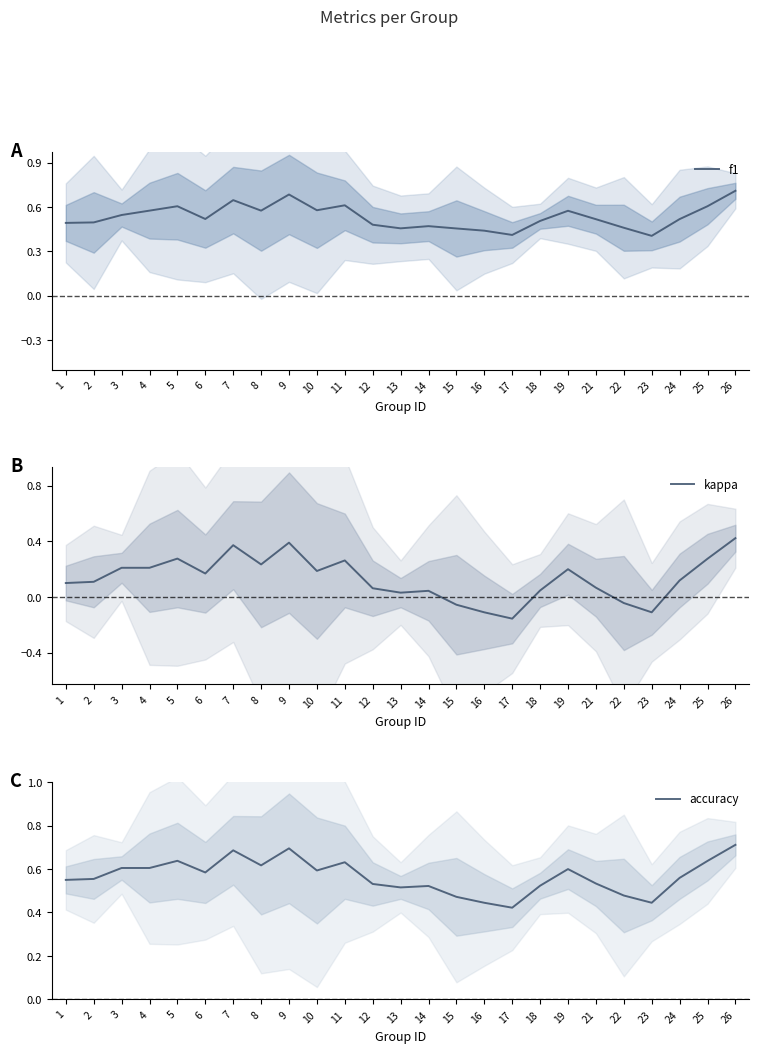

What is the difference between the second highest and minimum values in the kappa series?

0.5